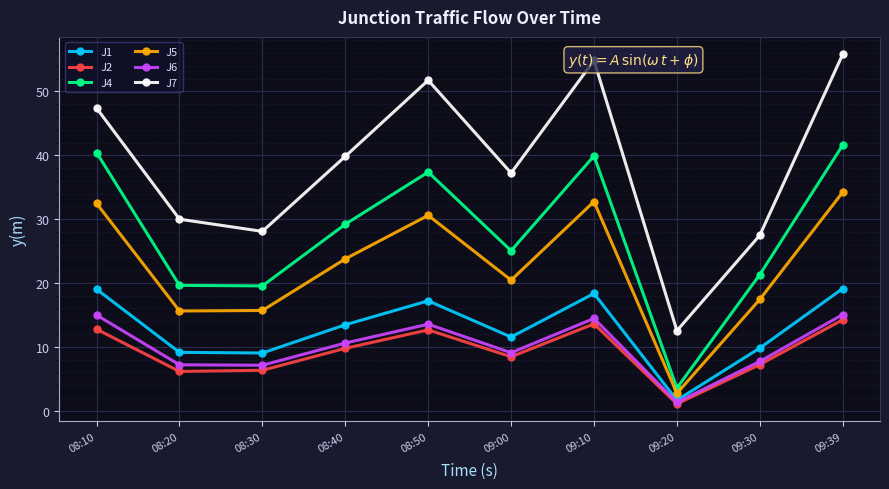

True or false: J6 and J7 intersect in this chart.

False